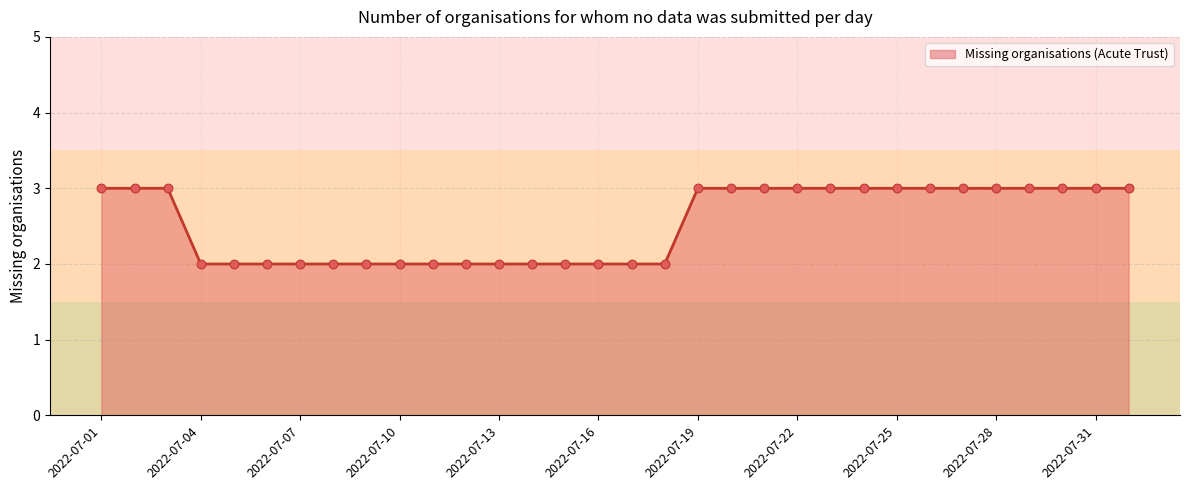

What is the maximum value shown in the chart?

3